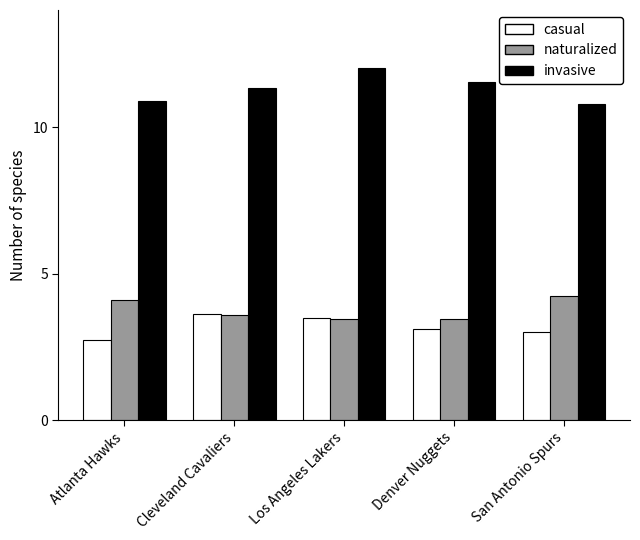

At which label does invasive first exceed 11?

Cleveland Cavaliers